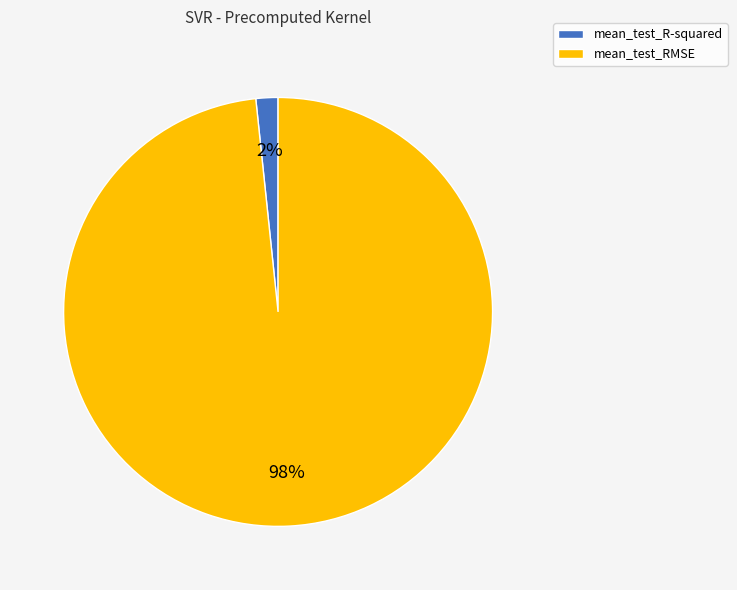

Count the number of slices in the pie.

2